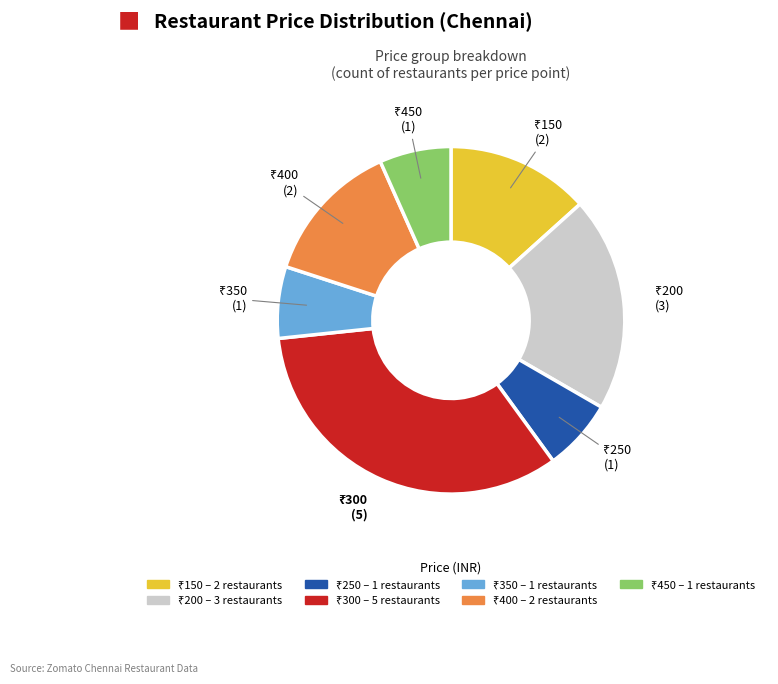

Does any single category account for the majority?

No